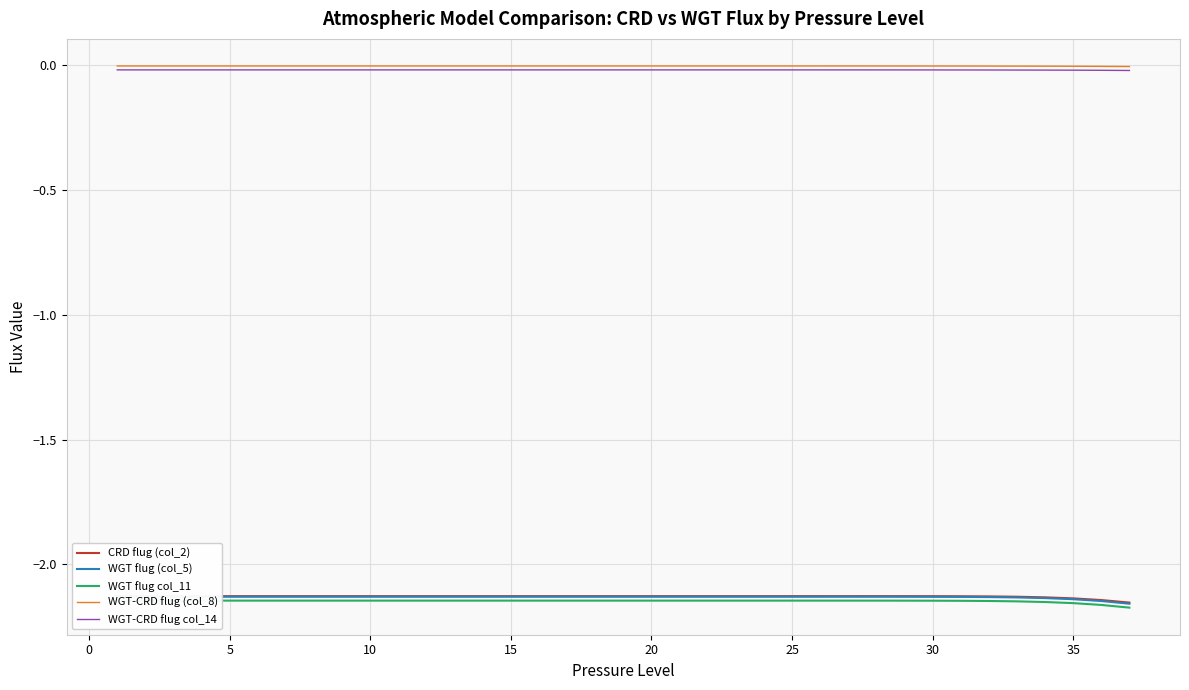

Does the chart have visible grid lines?

Yes